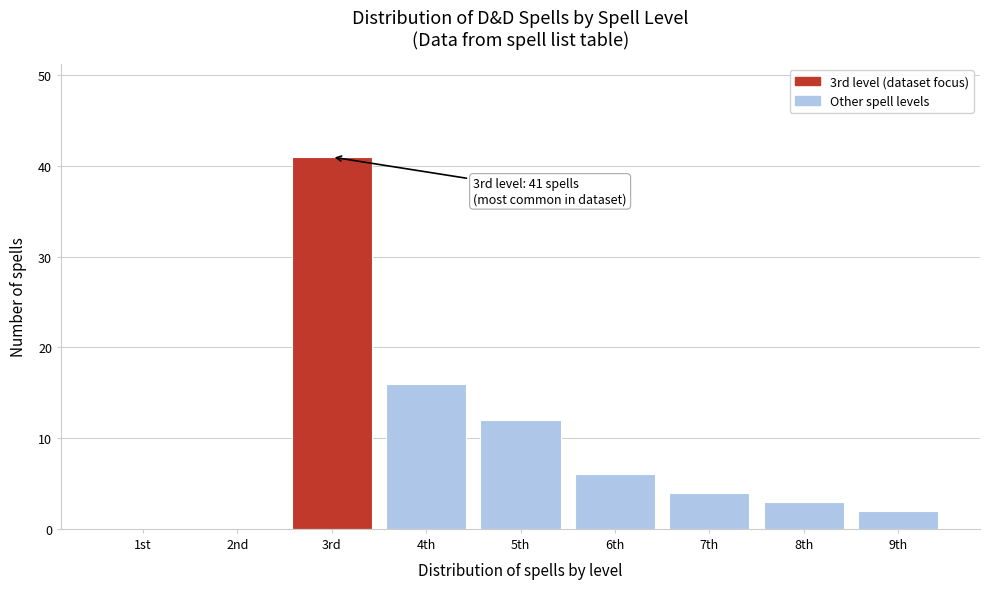

Reading right to left, extract all data points from this chart.

9th=2	8th=3	7th=4	6th=6	5th=12	4th=16	3rd=41	2nd=0	1st=0